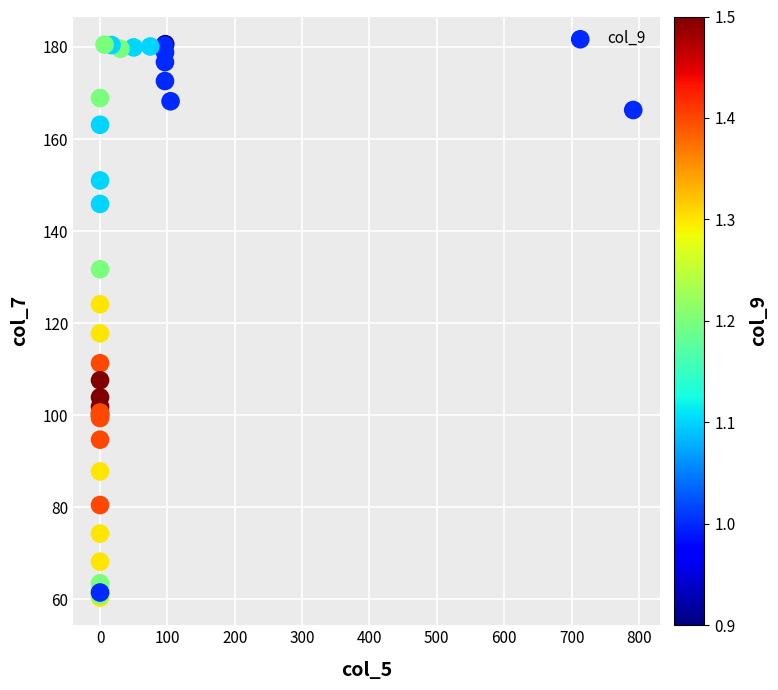

What Y value in the scatter plot is closest to 120?

117.8